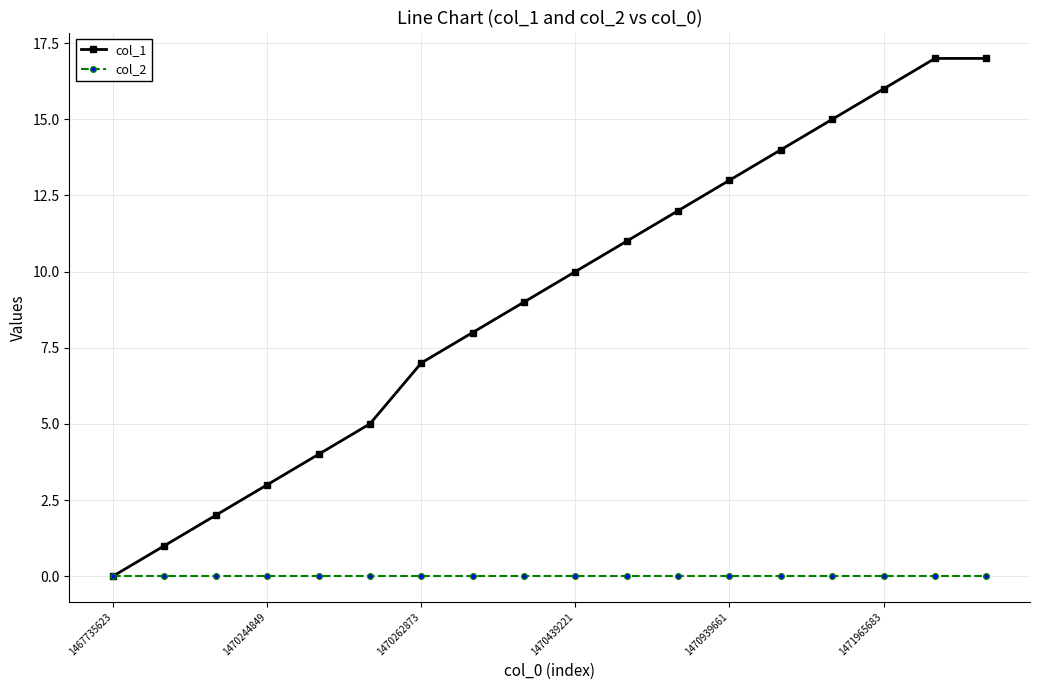

How many distinct data groups are displayed?

2